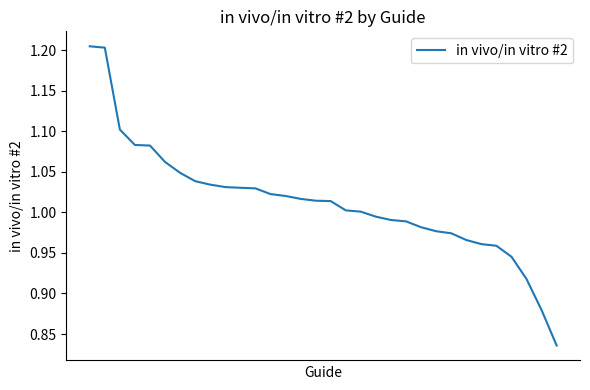

Does the chart have visible grid lines?

No